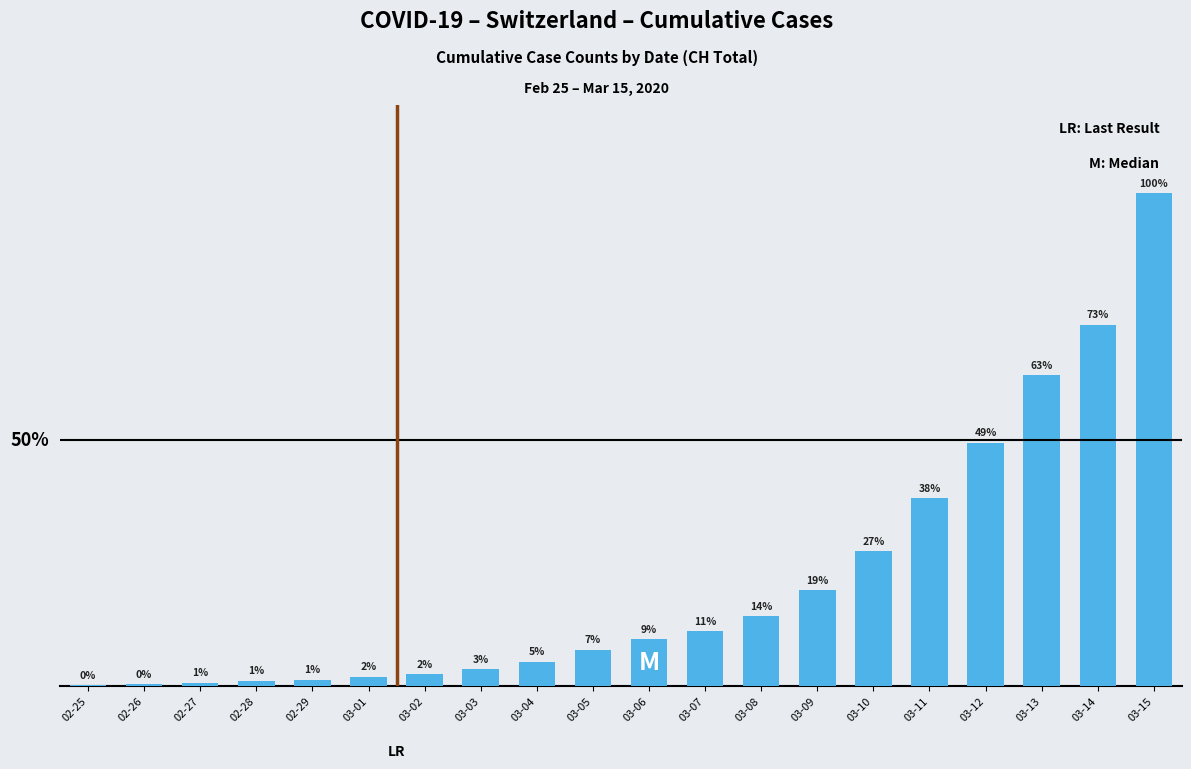

Approximately how many times larger is the value at 03-03 compared to 03-11?

0.1